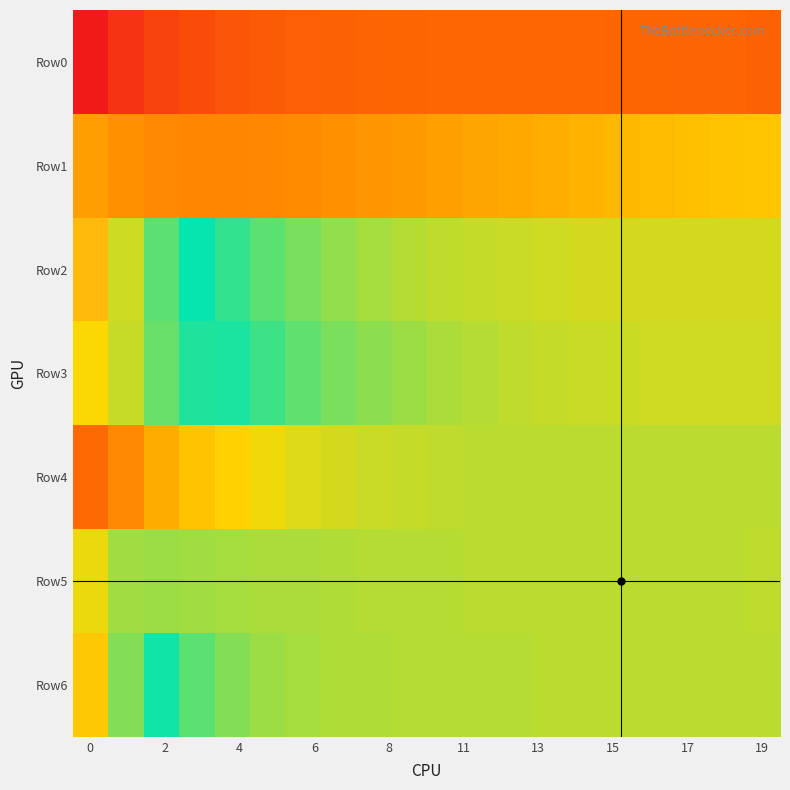

Reading left to right, list all the values displayed in this chart.

Row0: -1.5	-1.3	-1.2	-1.1	-1.0	-0.9	-0.9	-0.9	-0.9	-0.9	-0.9	-0.8	-0.8	-0.8	-0.9	-0.9	-0.9	-0.9	-0.9	-0.9
Row1: -0.5	-0.6	-0.6	-0.6	-0.6	-0.6	-0.6	-0.6	-0.5	-0.5	-0.5	-0.4	-0.4	-0.4	-0.4	-0.3	-0.3	-0.3	-0.3	-0.2
Row2: 0.8	0.7	0.5	0.4	0.3	0.2	0.1	0.1	0.0	0.0	0.0	-0.0	-0.0	-0.0	-0.0	-0.0	-0.0	-0.0	-0.0	-0.0
Row3: 0.7	0.7	0.5	0.4	0.3	0.2	0.2	0.1	0.1	0.1	0.0	0.0	0.0	-0.0	-0.0	-0.0	-0.0	-0.0	-0.0	-0.0
Row4: -0.8	-0.6	-0.4	-0.3	-0.2	-0.1	-0.1	-0.0	-0.0	-0.0	0.0	0.0	0.0	0.0	0.0	0.0	0.0	0.0	0.0	0.0
Row5: -0.1	0.1	0.1	0.1	0.0	0.0	0.0	0.0	0.0	0.0	0.0	0.0	0.0	0.0	0.0	0.0	0.0	0.0	0.0	0.0
Row6: 0.8	0.6	0.3	0.2	0.1	0.1	0.0	0.0	0.0	0.0	0.0	0.0	0.0	0.0	0.0	0.0	0.0	0.0	0.0	0.0